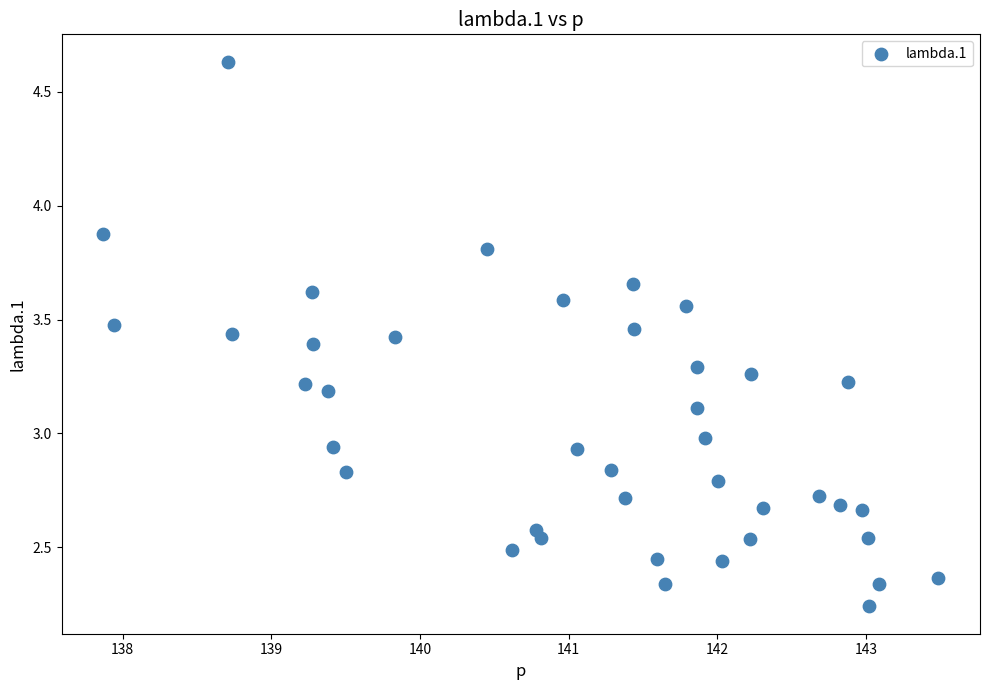

What is the range of X values (max minus min)?

5.6